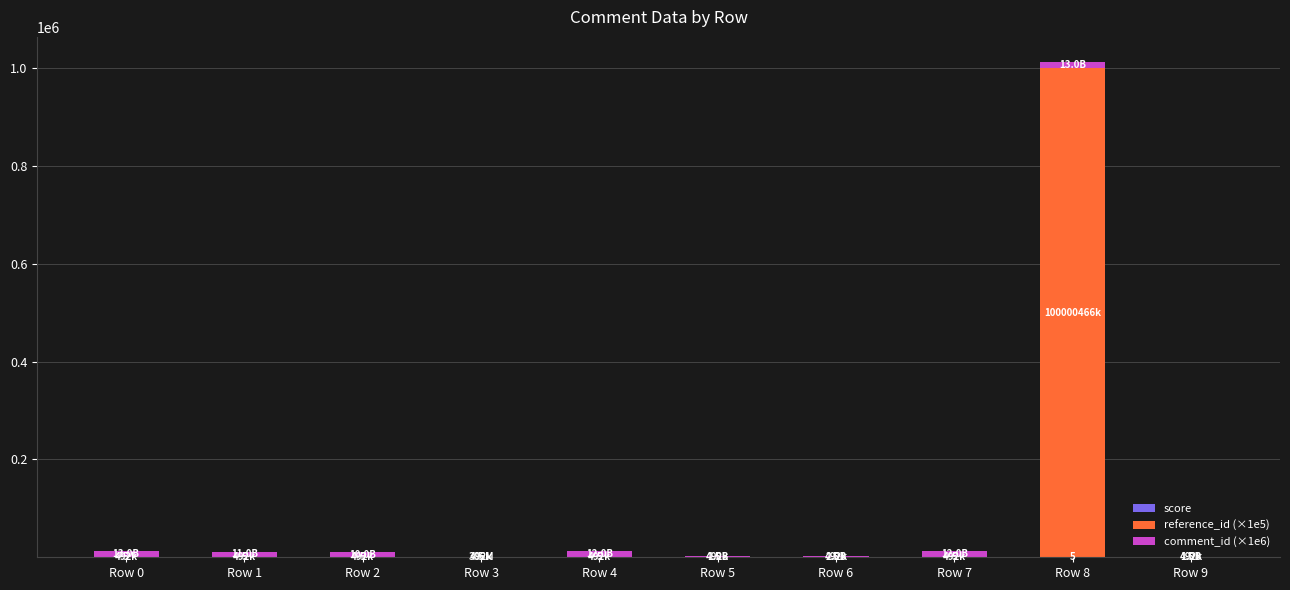

At which category is the sum across all series the highest?

Row 8